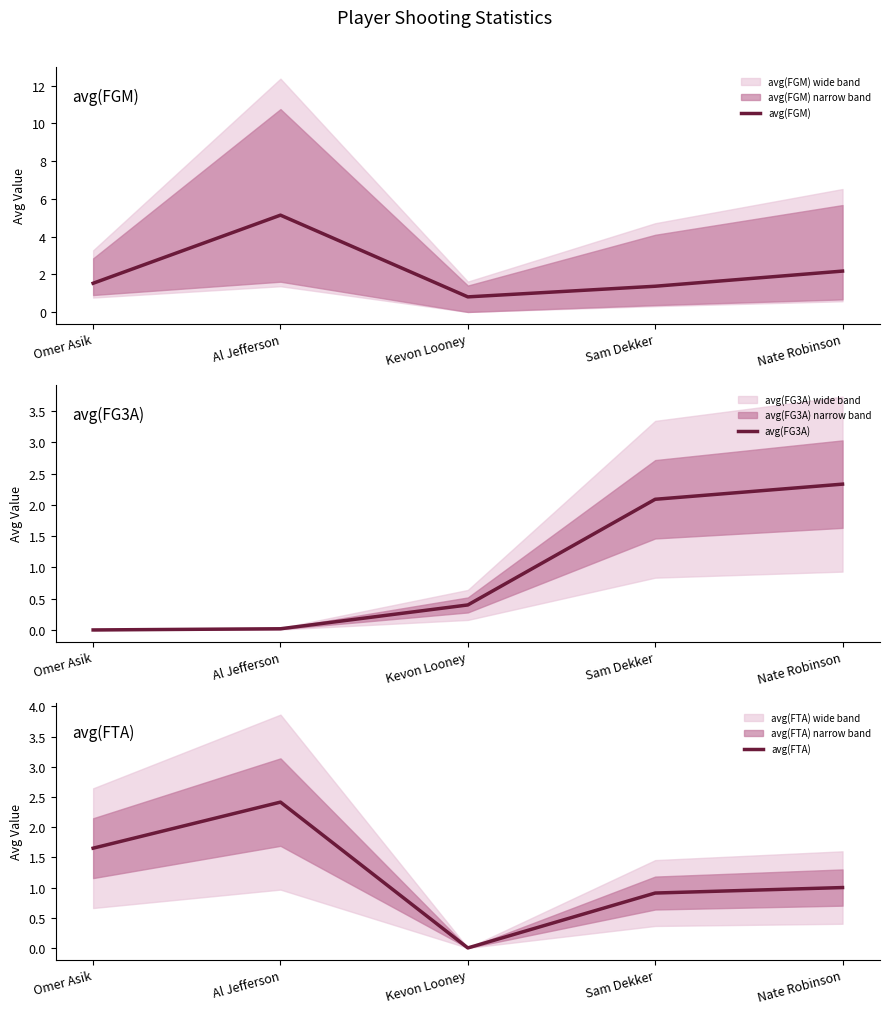

The value of avg(FGM) at Kevon Looney is 0.8. True or false?

True